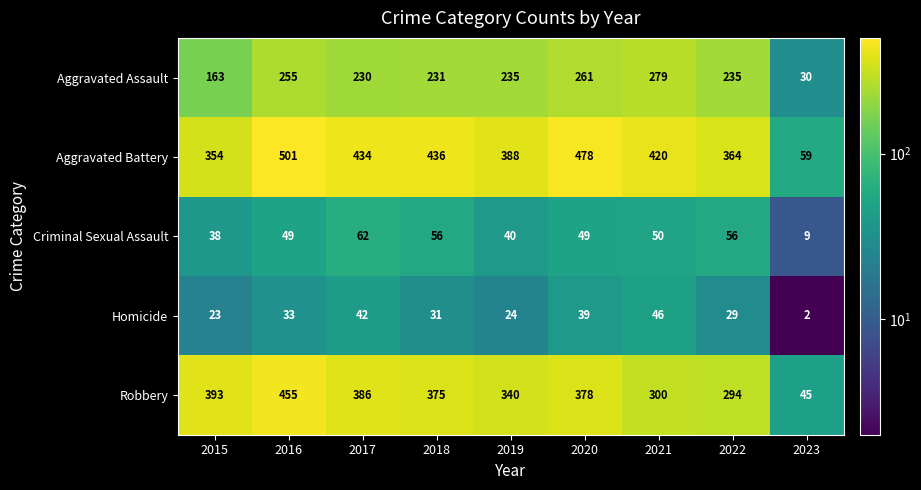

Rank the series by their maximum value, from lowest to highest.

Homicide, Criminal Sexual Assault, Aggravated Assault, Robbery, Aggravated Battery